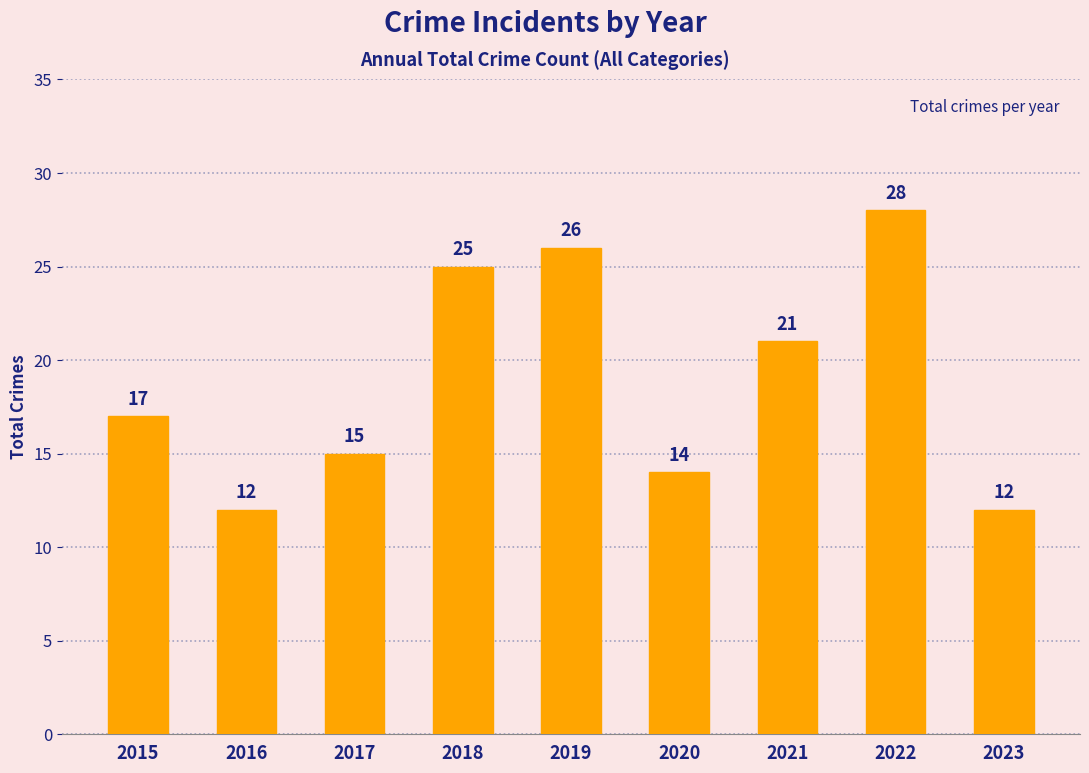

What is the value of the 6th bar from the left?

14